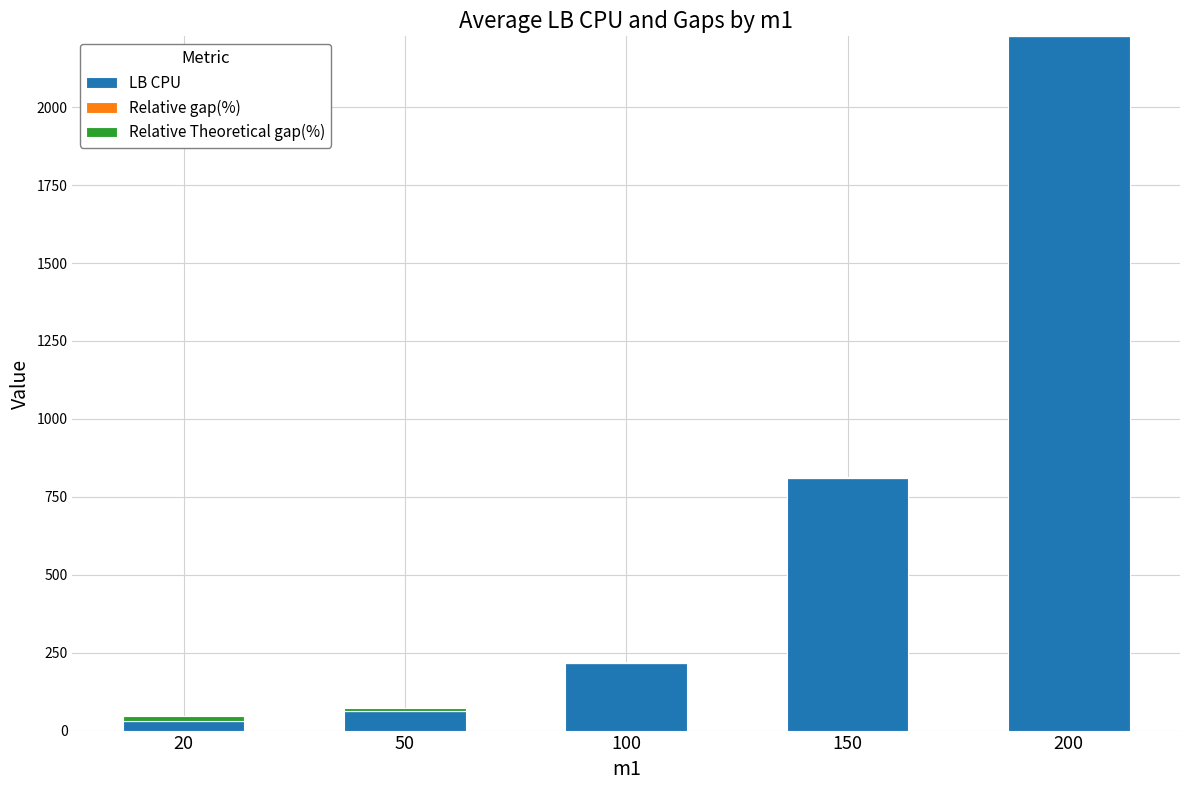

At which label does LB CPU reach its peak?

200